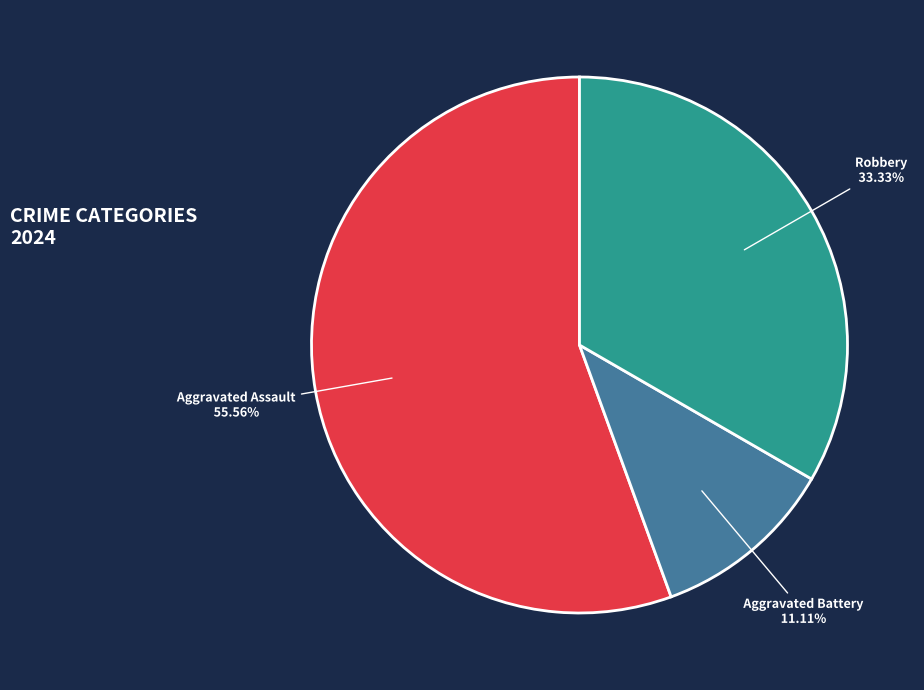

Which slice is the smallest?

Aggravated Battery